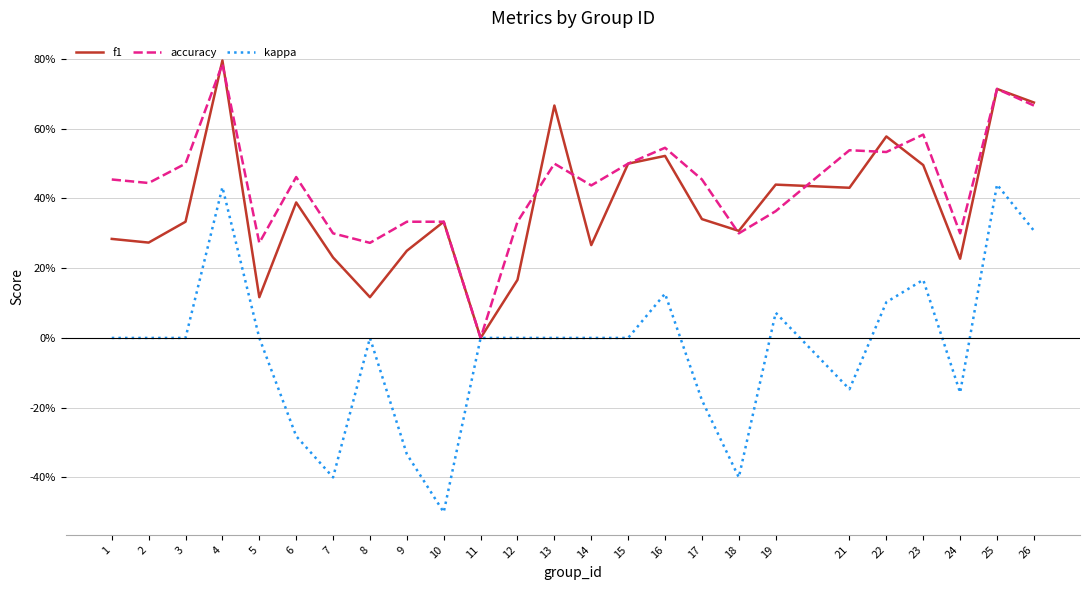

The f1 series shows 0.2 at 12. True or false?

True